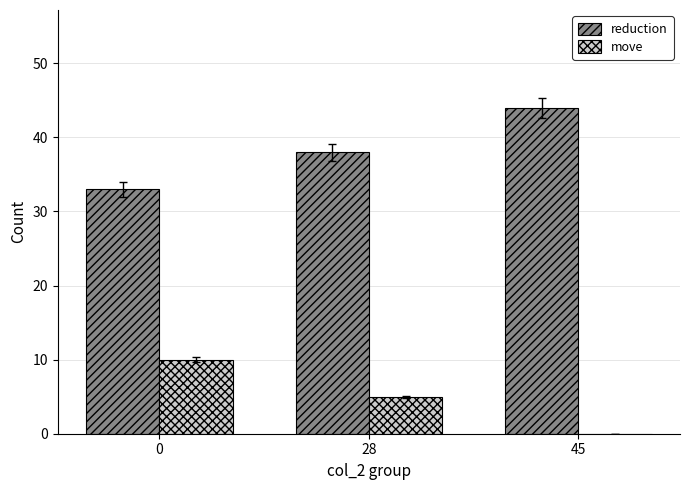

At which category is the sum across all series the highest?

45